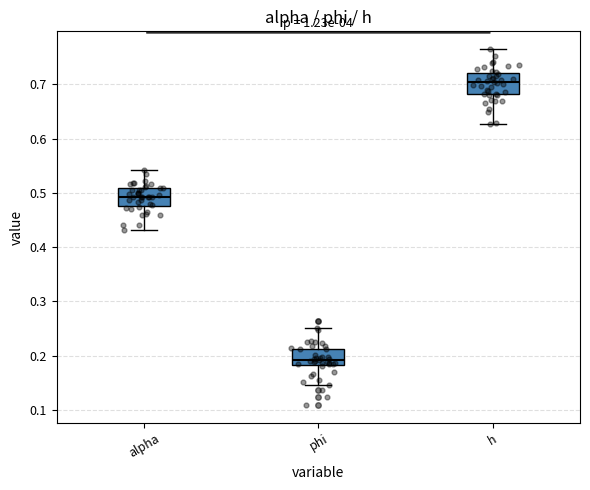

Reading left to right, transcribe this box plot: for each box, give where its median line is, the range the box spans, and where its two whiskers end, as read against the y-axis. The values are not printed on the chart, so give them approximately, as read against the axis.

alpha: median 0.49, box 0.48 to 0.51, whiskers 0.43 to 0.54
phi: median 0.19, box 0.18 to 0.21, whiskers 0.15 to 0.25
h: median 0.70, box 0.68 to 0.72, whiskers 0.63 to 0.77